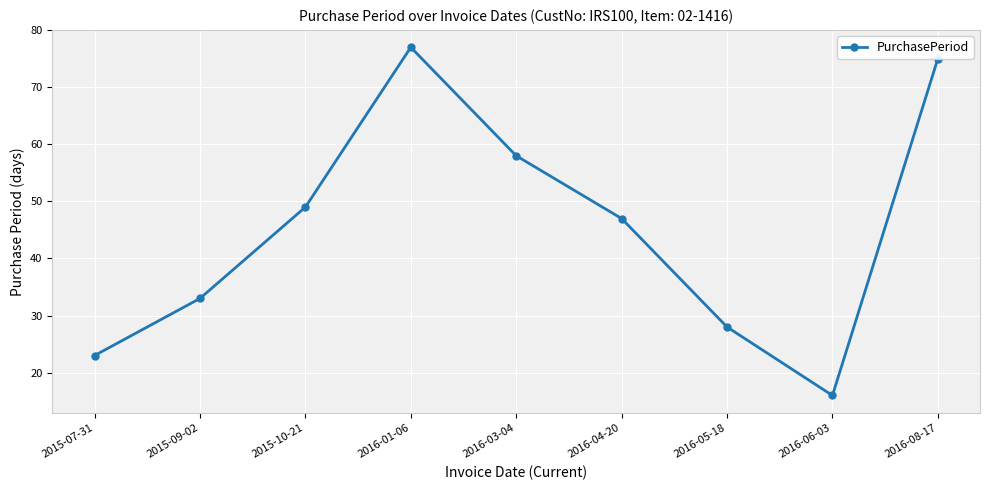

Is this an area chart (filled region under the line)?

No